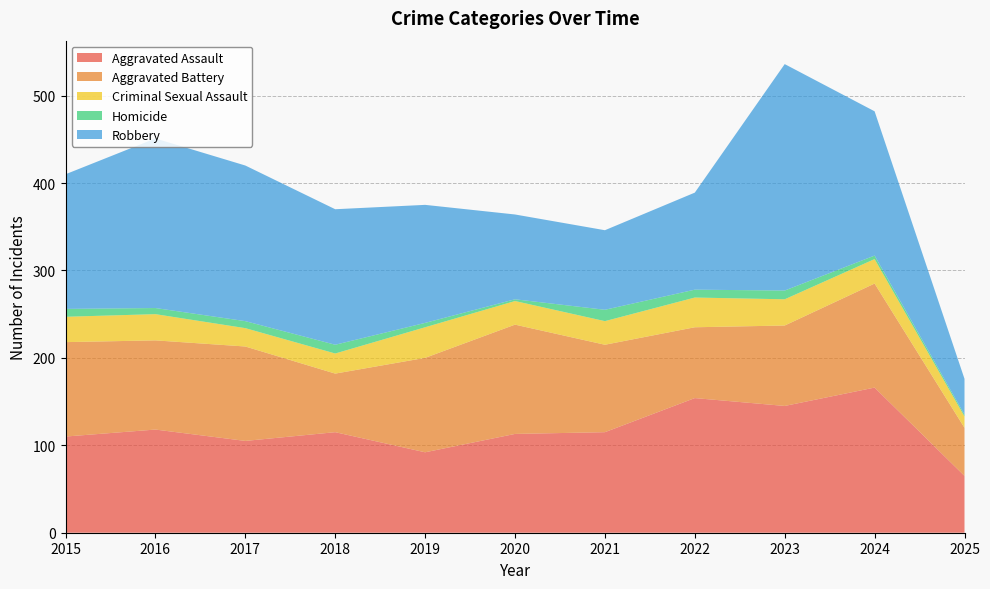

Reading left to right, list all the values displayed in this chart.

Aggravated Assault: 2015=110	2016=118	2017=105	2018=115	2019=92	2020=113	2021=115	2022=154	2023=145	2024=166	2025=65
Aggravated Battery: 2015=108	2016=102	2017=108	2018=67	2019=108	2020=125	2021=100	2022=81	2023=92	2024=119	2025=55
Criminal Sexual Assault: 2015=29	2016=30	2017=21	2018=23	2019=35	2020=27	2021=27	2022=34	2023=30	2024=28	2025=13
Homicide: 2015=9	2016=7	2017=8	2018=10	2019=5	2020=2	2021=13	2022=9	2023=10	2024=4	2025=2
Robbery: 2015=154	2016=194	2017=178	2018=155	2019=135	2020=97	2021=91	2022=111	2023=259	2024=165	2025=41